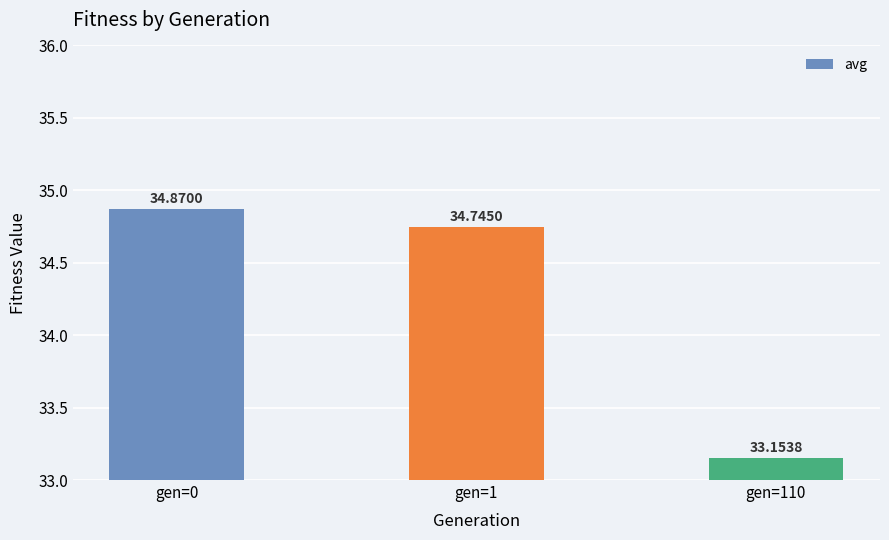

How many bars are there in total?

3